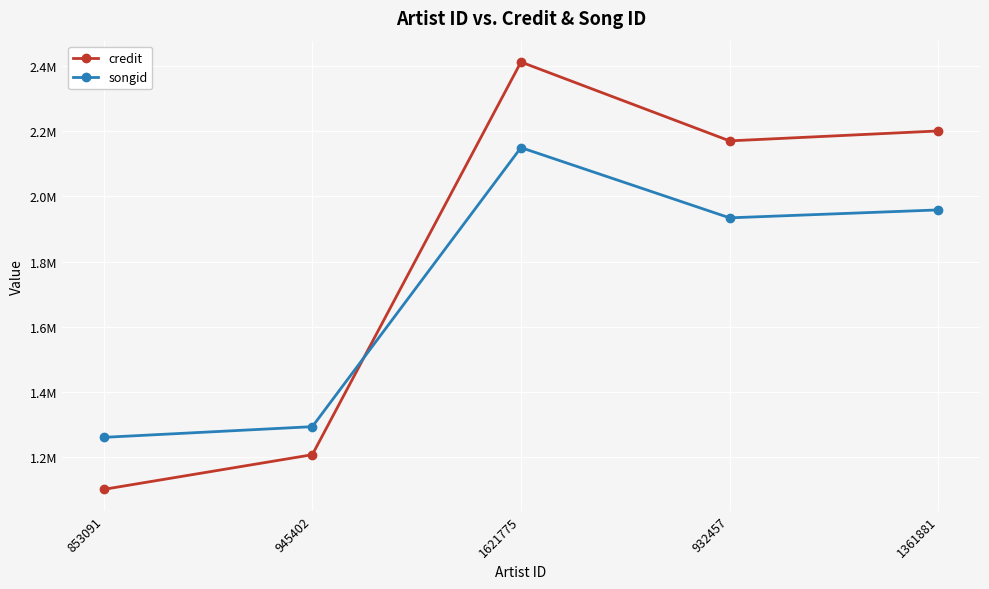

In songid, how many points are higher than both neighbors (excluding endpoints)?

1